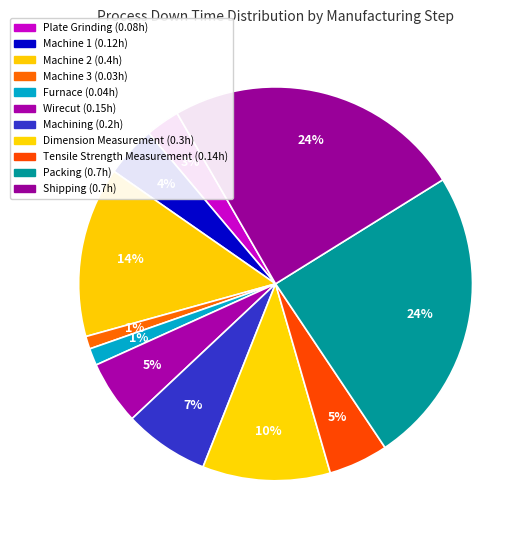

To the nearest percent, what is the difference between the largest and smallest slice percentages?

23%